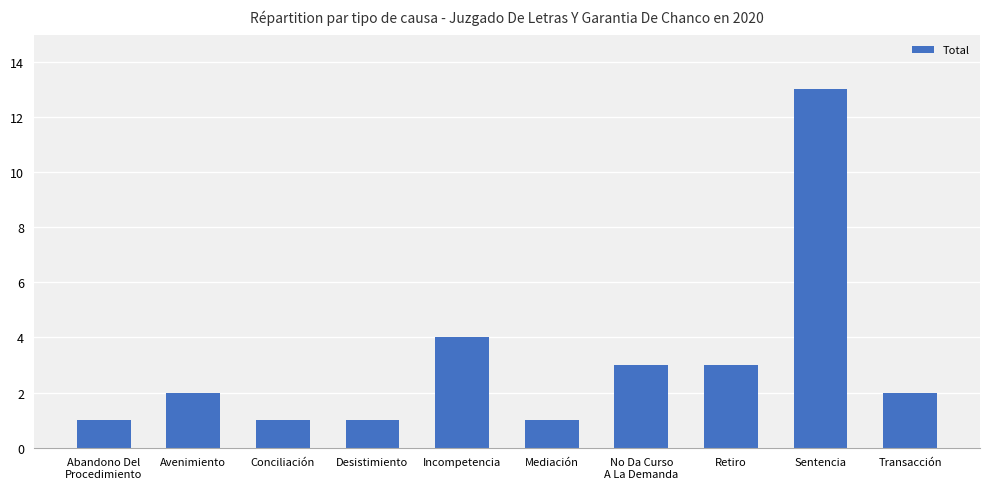

How many categories are shown in the chart?

10